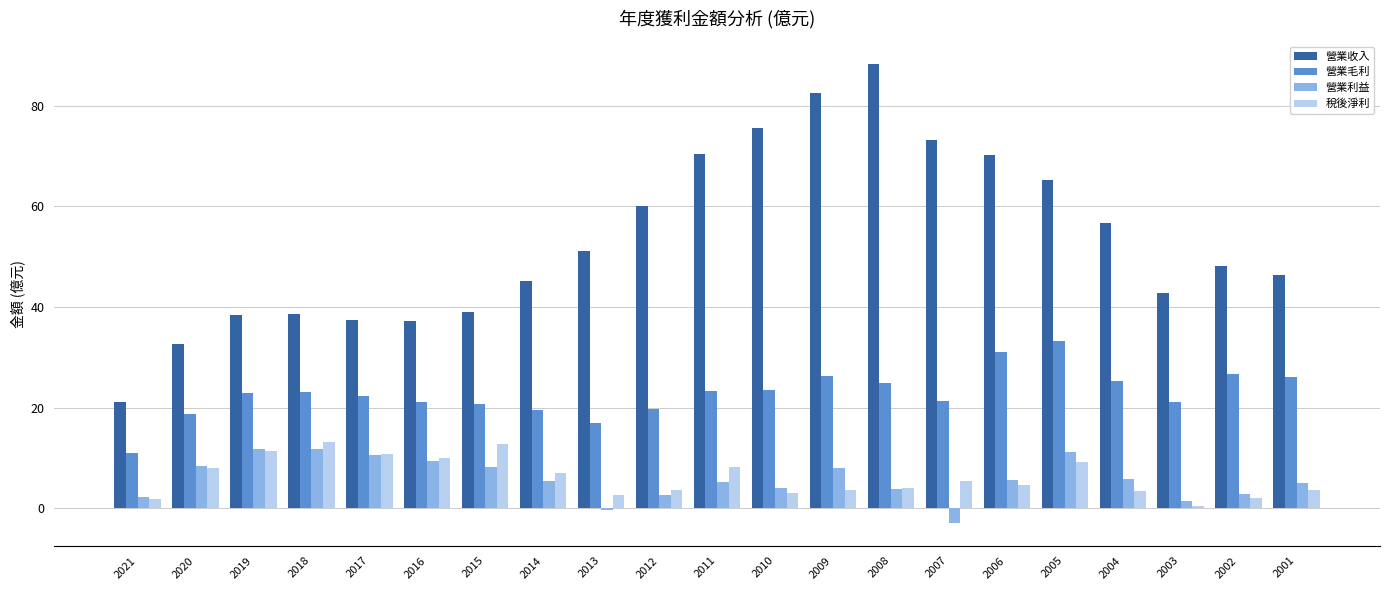

How many categories are shown in the chart?

21